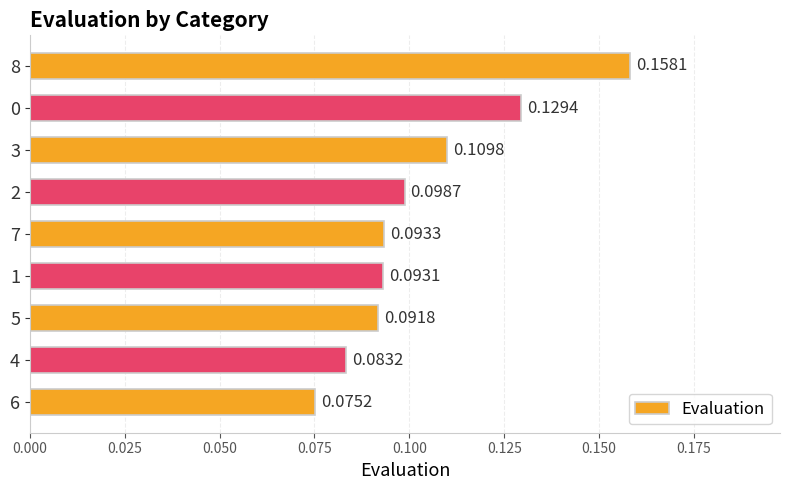

List the labels in order of value, largest first.

8, 0, 3, 2, 7, 1, 5, 4, 6